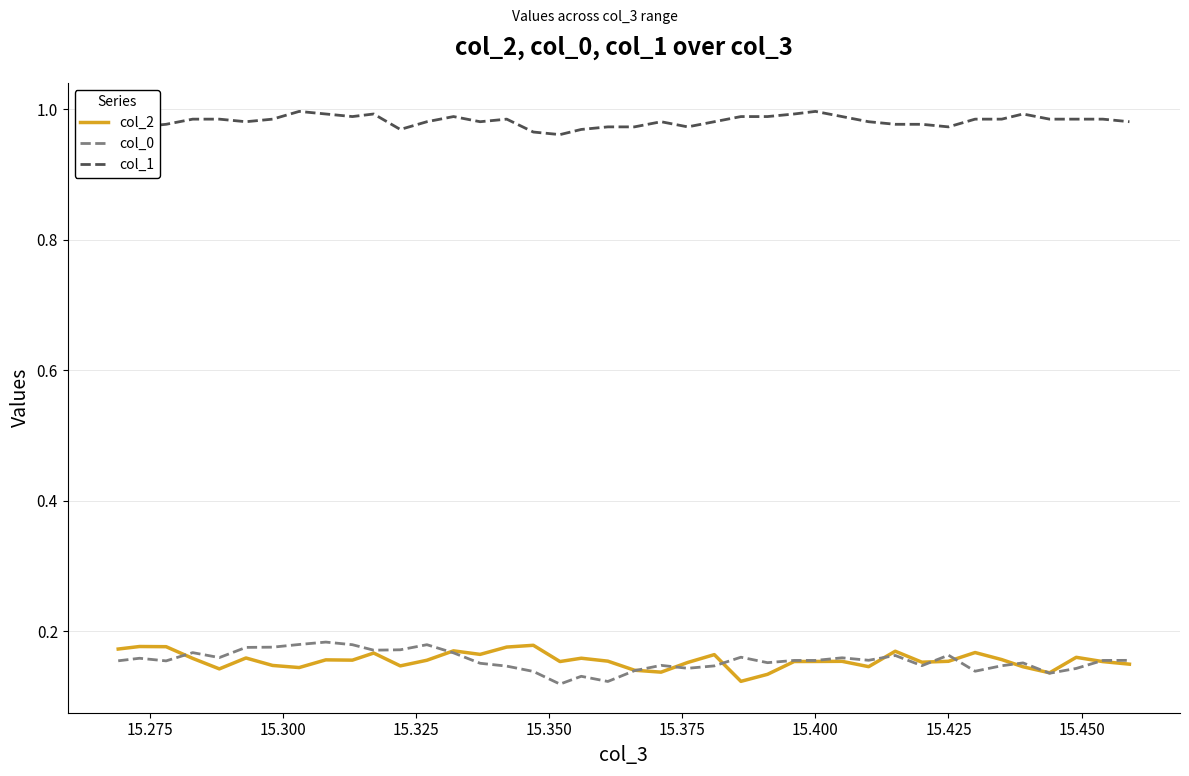

Which series has the largest total across all categories?

col_1